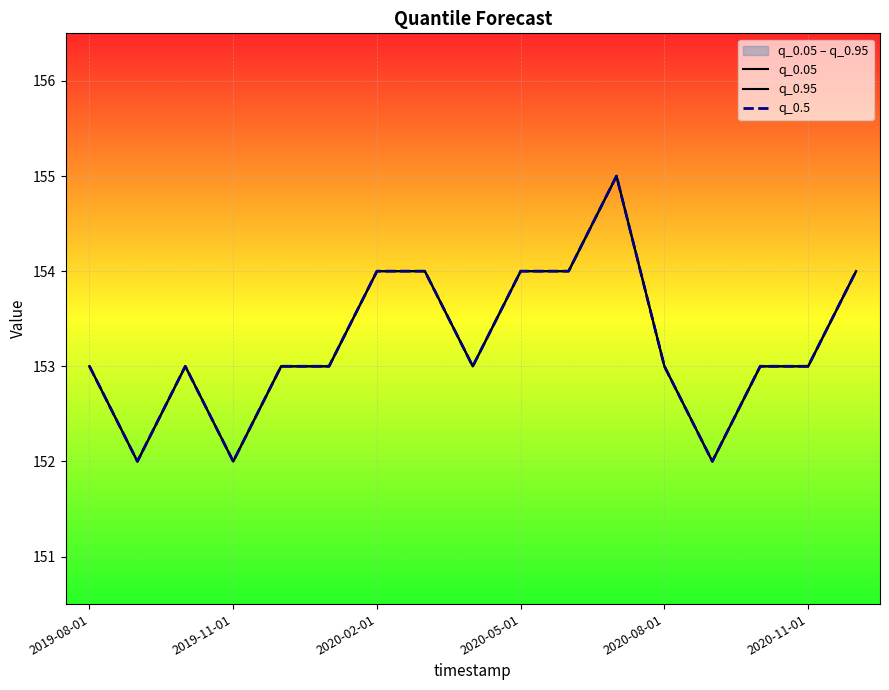

Where does the q_0.5 series first go above 153?

2020-02-01